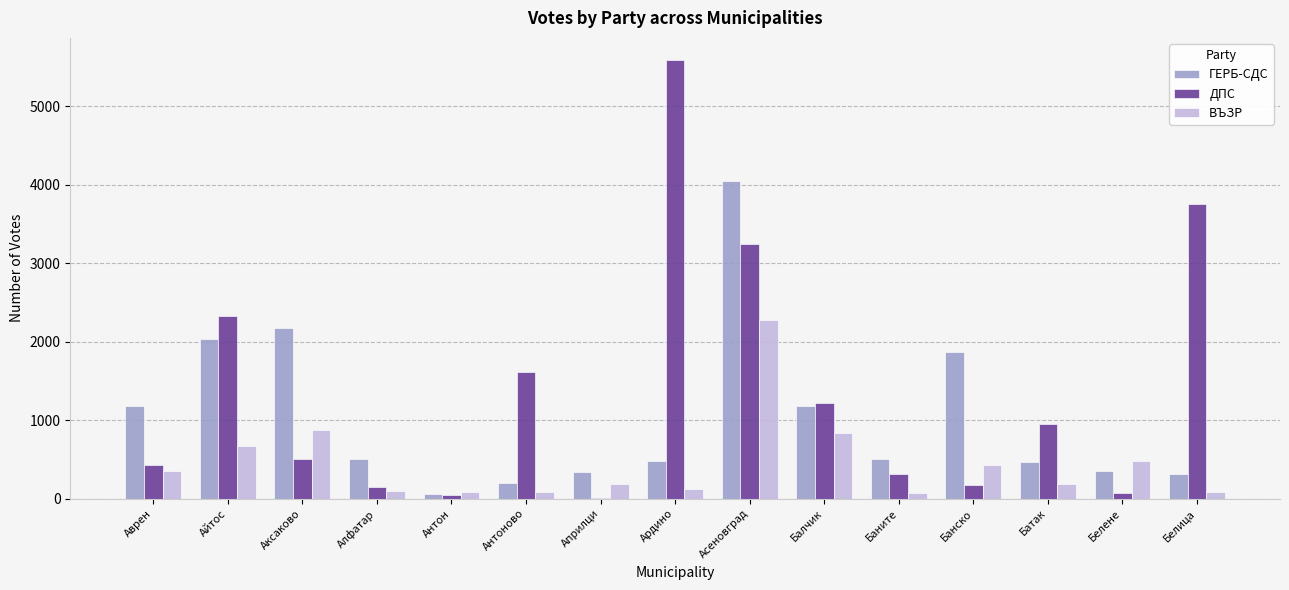

Between Банско and Белене, which series saw the biggest shift?

ГЕРБ-СДС